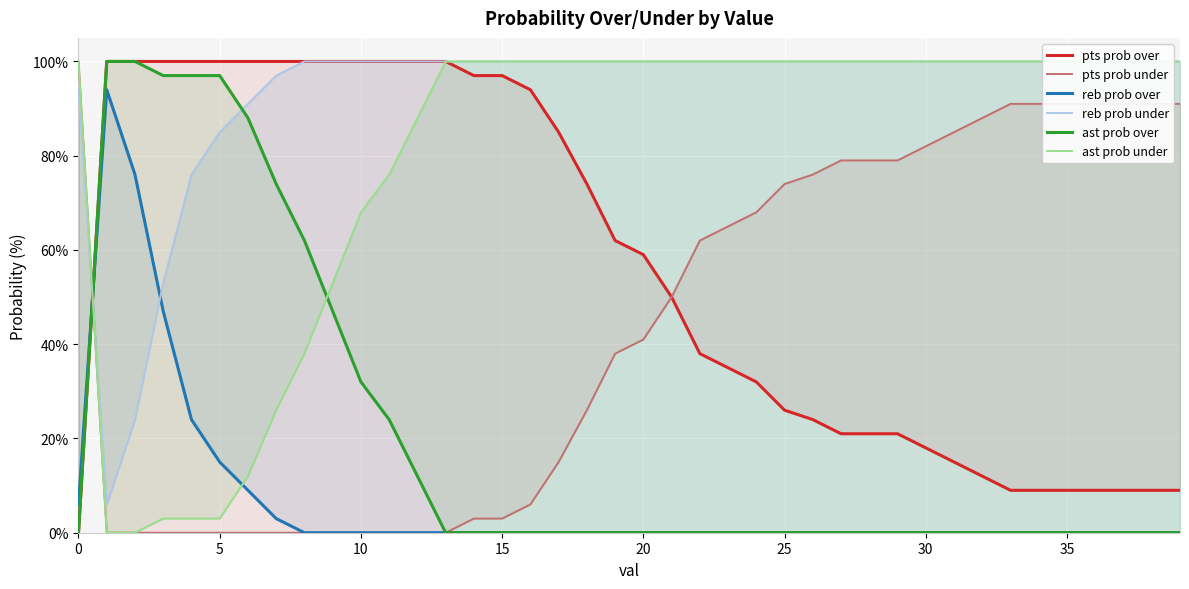

How many intersections are there between pts prob under and ast prob over?

1